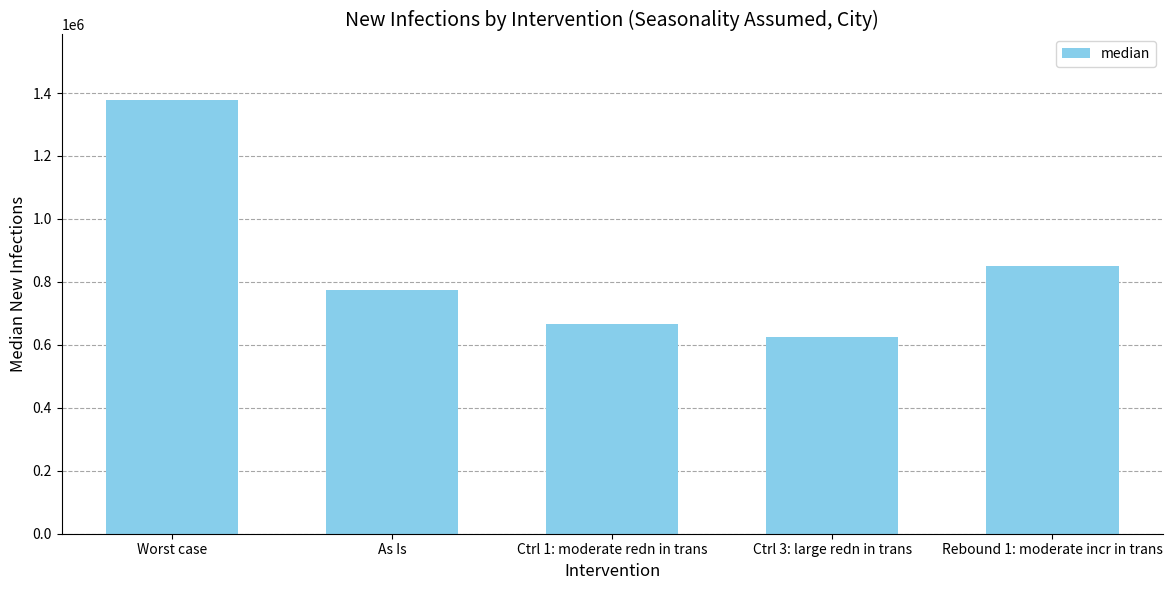

List the labels in order of value, smallest first.

Ctrl 3: large redn in trans, Ctrl 1: moderate redn in trans, As Is, Rebound 1: moderate incr in trans, Worst case